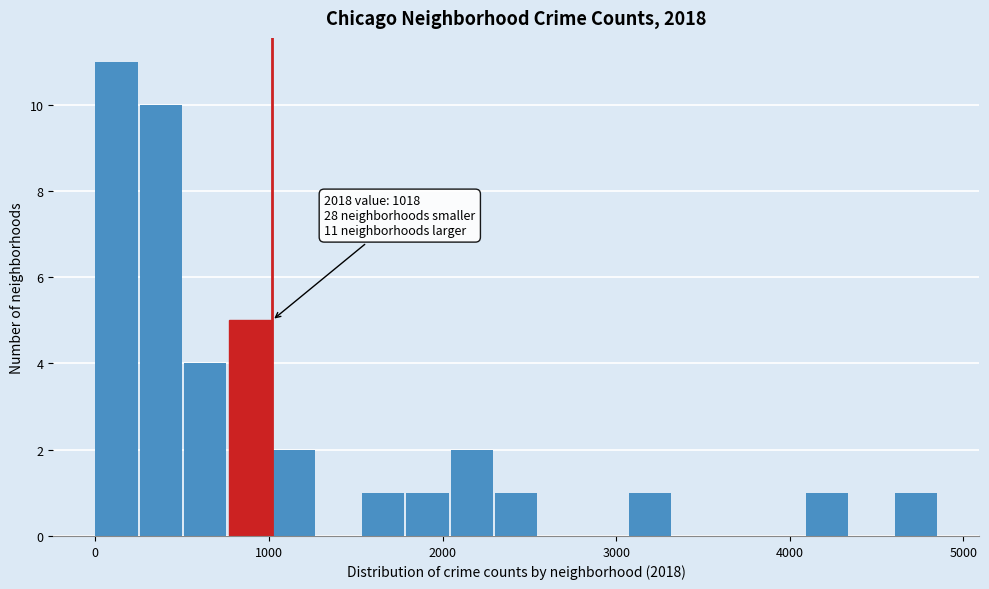

Around what value on the x-axis is the tallest bar? Give the approximate position of its centre, as read against the axis.

100